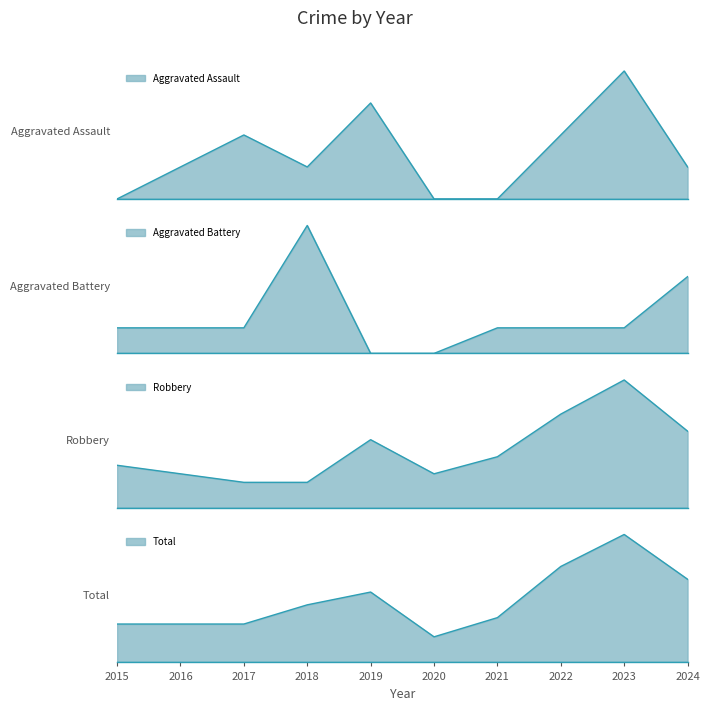

Is it true that Aggravated Battery equals 0 at 2015?

False